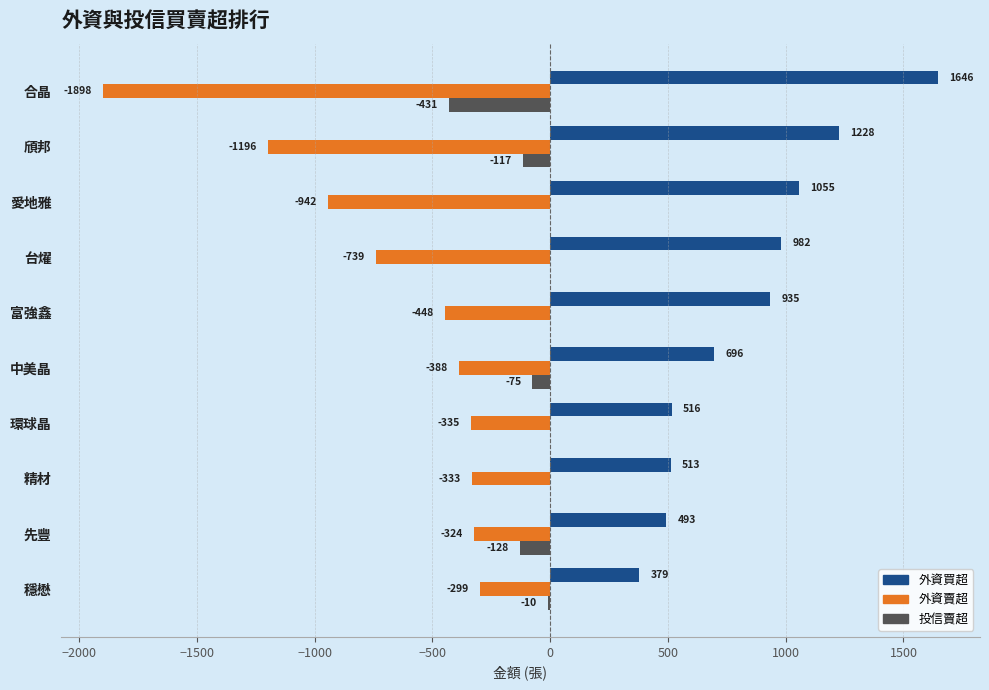

The value of 外資買超 at 富強鑫 is 1401. True or false?

False